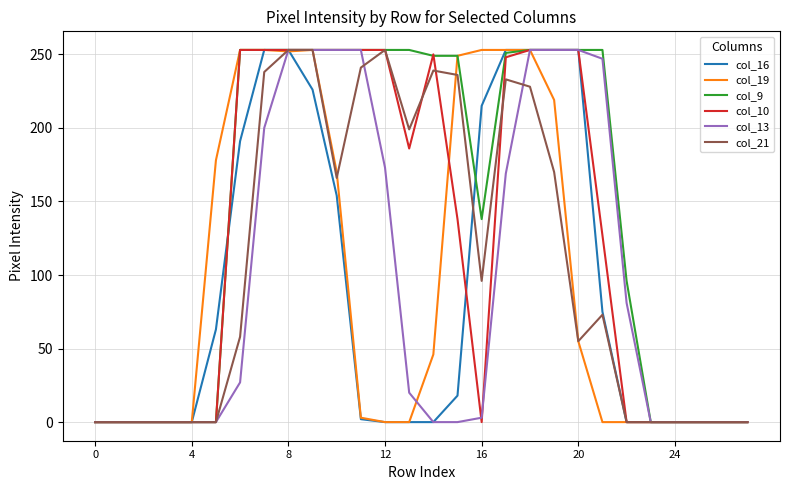

What are all the series names shown in the legend?

col_16, col_19, col_9, col_10, col_13, col_21